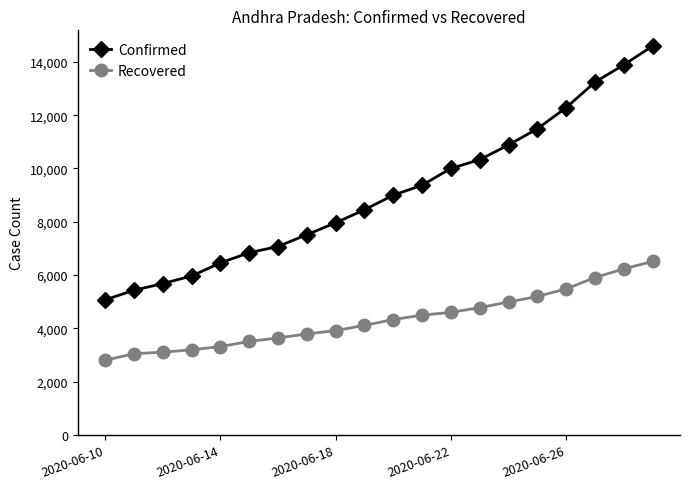

Which series has the largest total across all categories?

Confirmed